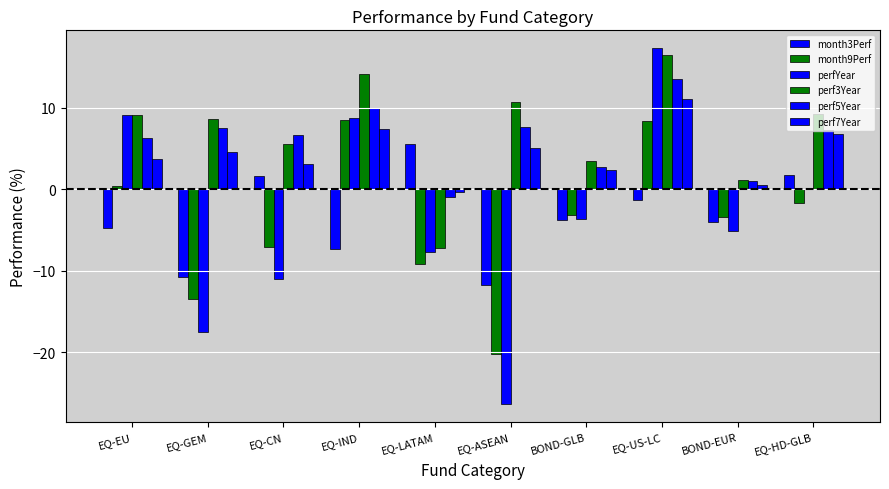

True or false: month3Perf has a value of -4.7 at EQ-EU.

True